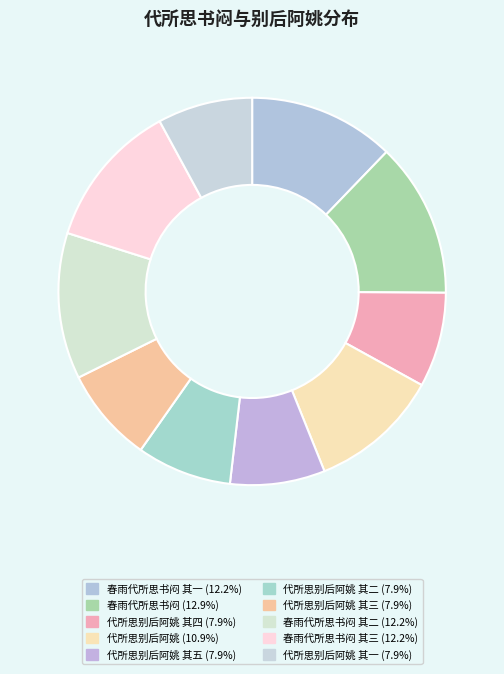

Is there any slice that represents more than half of the pie?

No